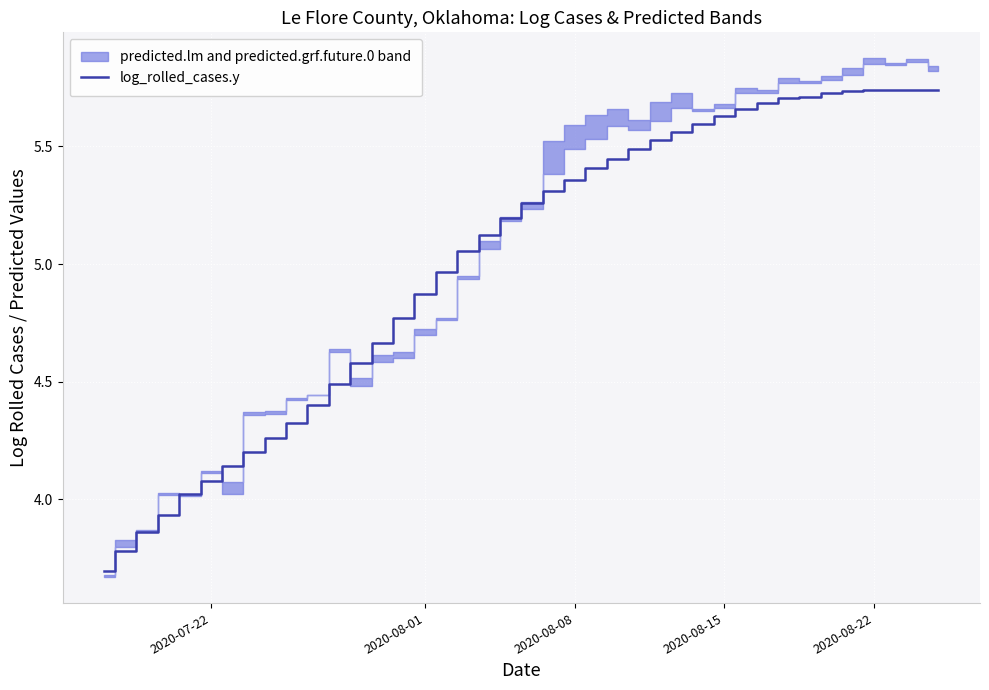

True or false: log_rolled_cases.y has a value of 6.1 at 2020-07-22.

False